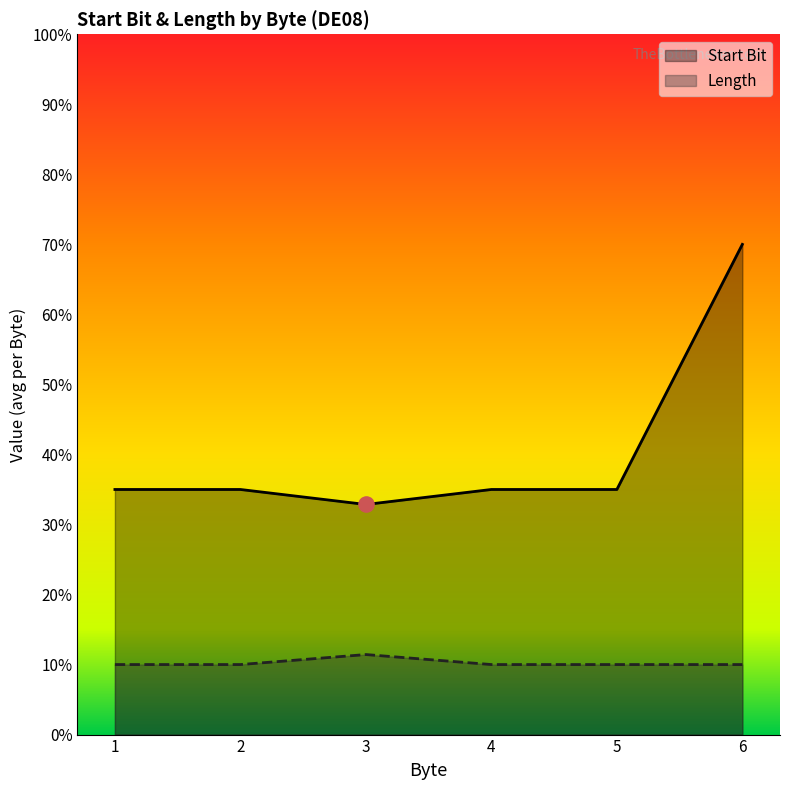

What are all the series names shown in the legend?

Start Bit, Length